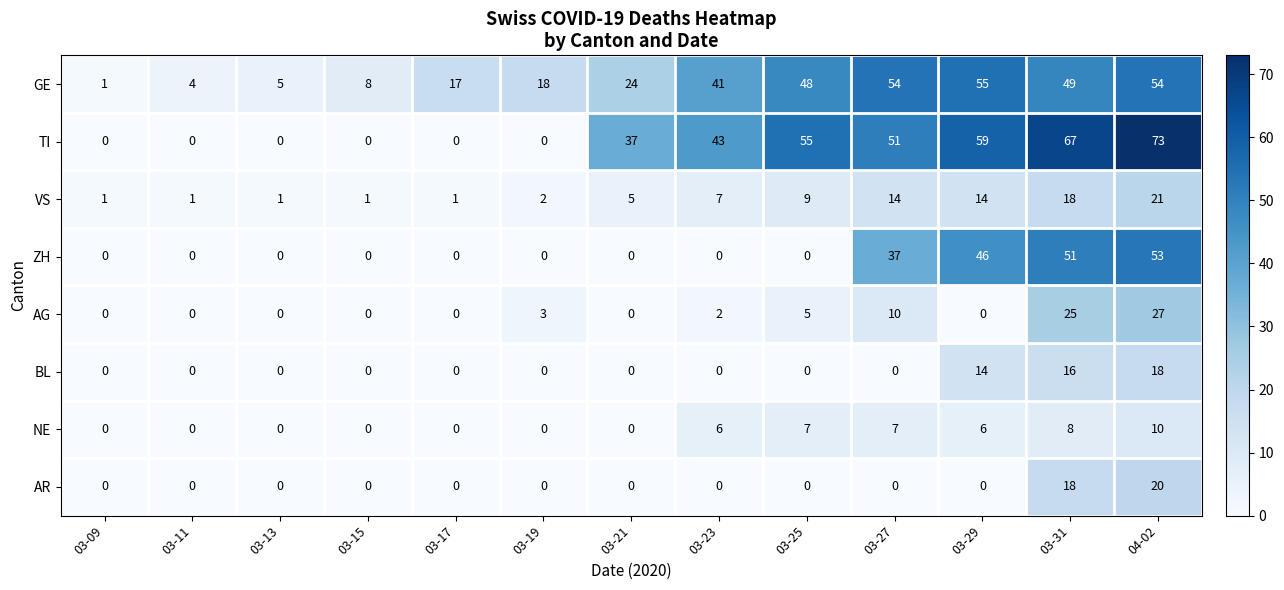

Which category has the highest value in the ZH series?

04-02